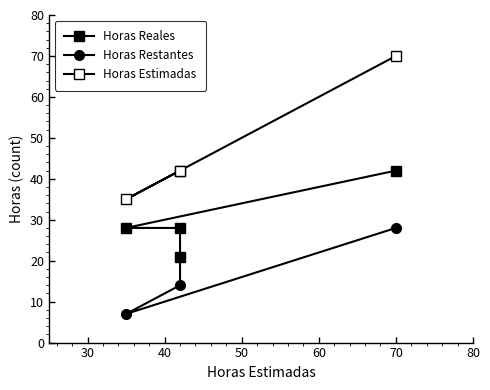

How many data points in Horas Restantes are above 21?

1